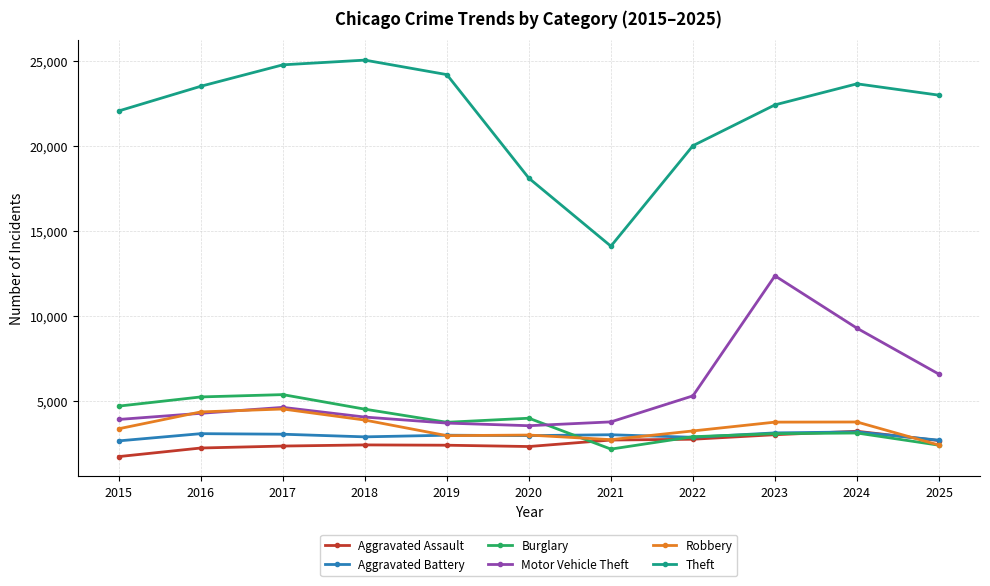

The Theft series shows 23499 at 2016. True or false?

True